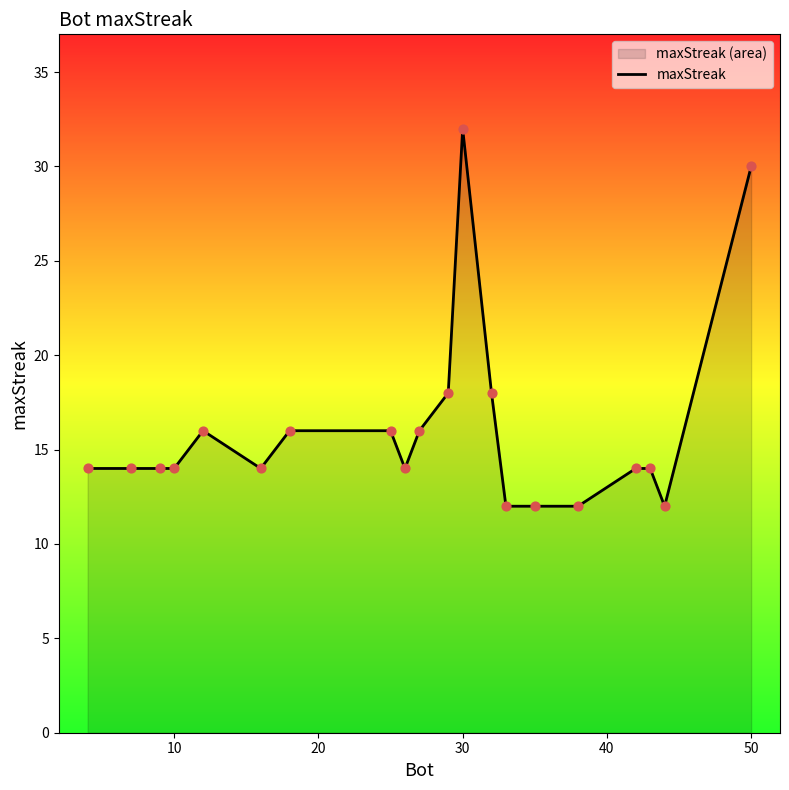

What is the smallest value displayed?

12